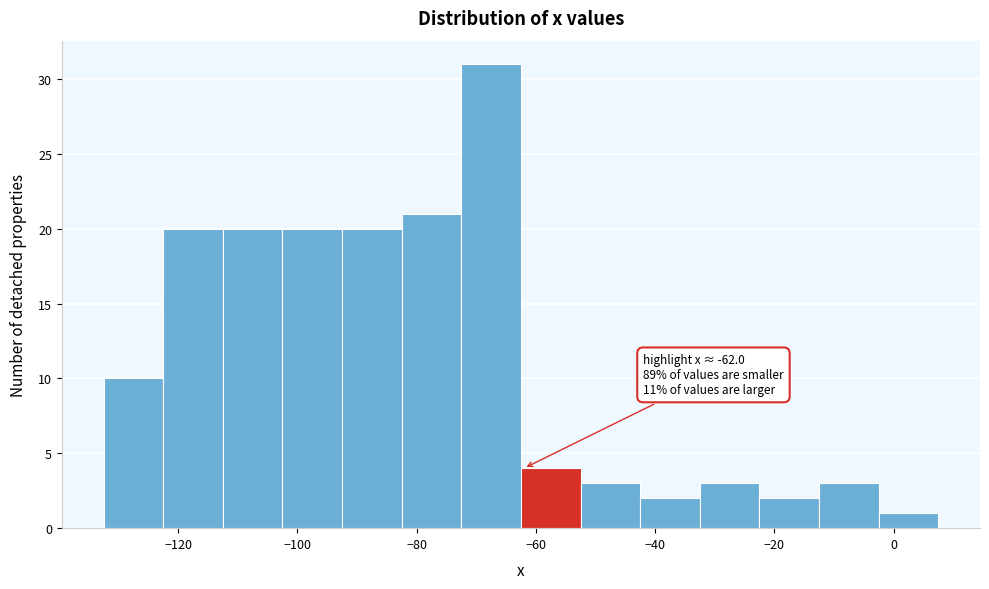

Which range on the x-axis has the tallest bar?

-72.5 to -62.5